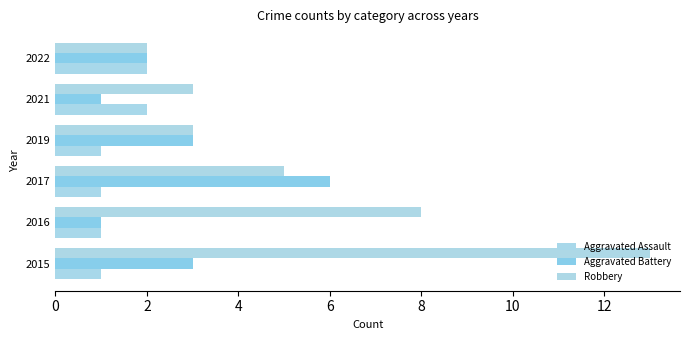

How many categories are shown in the chart?

6